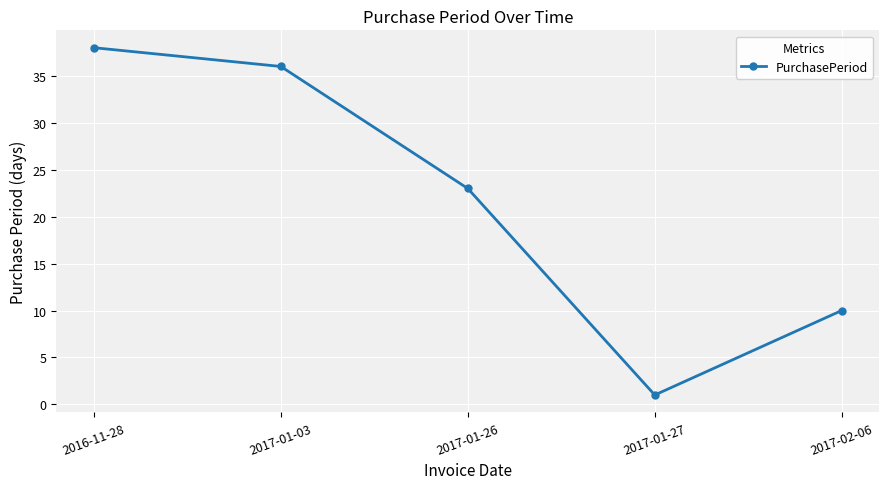

Rank the categories by value from lowest to highest.

2017-01-27, 2017-02-06, 2017-01-26, 2017-01-03, 2016-11-28